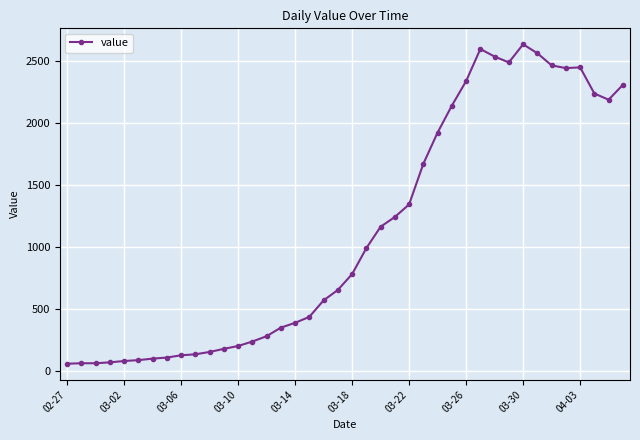

How many categories are shown in the chart?

40